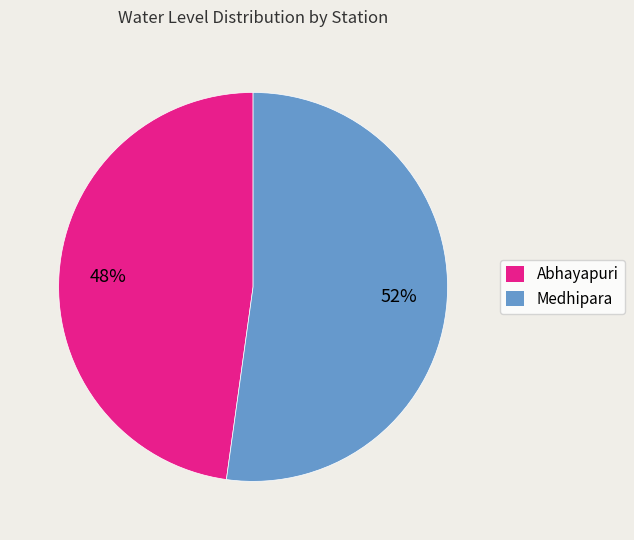

How many segments does this pie chart have?

2